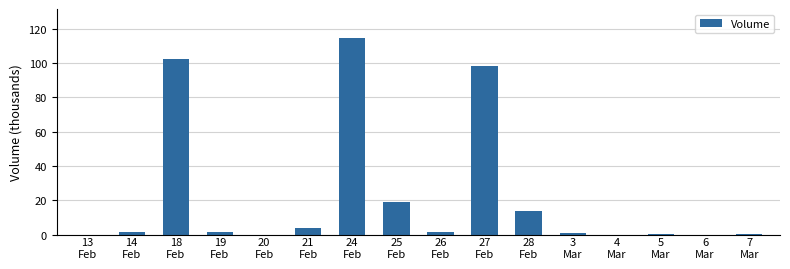

What is the sum of all values?

356.9